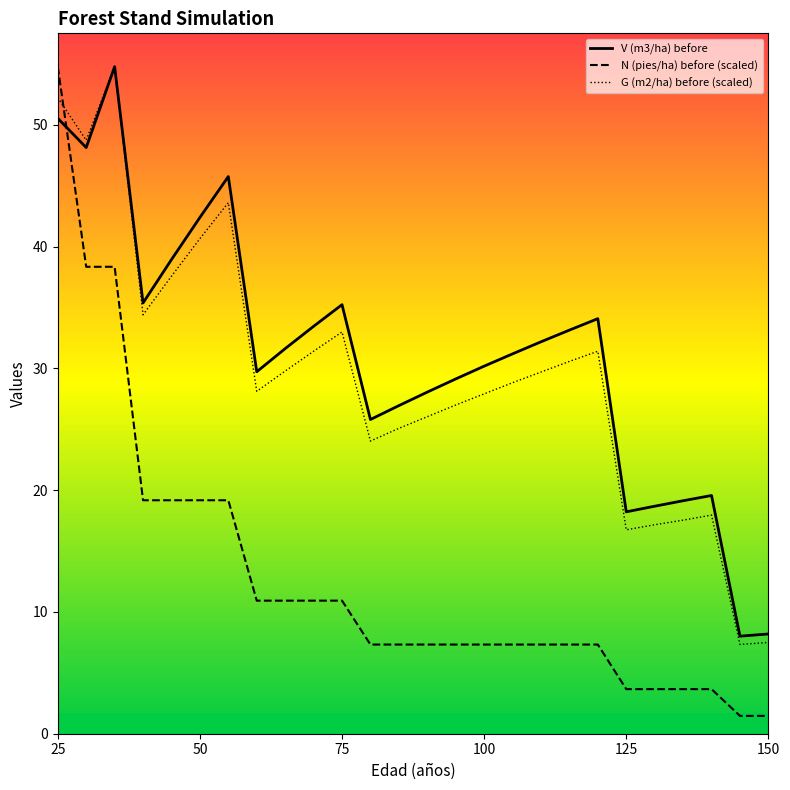

True or false: V (m3/ha) before and N (pies/ha) before (scaled) intersect in this chart.

True